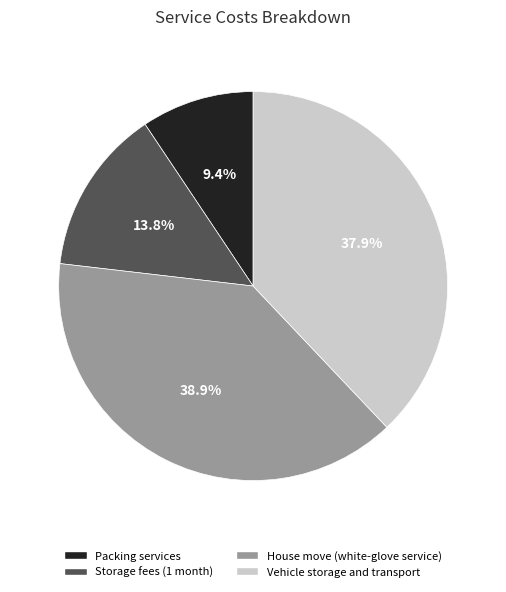

Which slice is the smallest?

Packing services